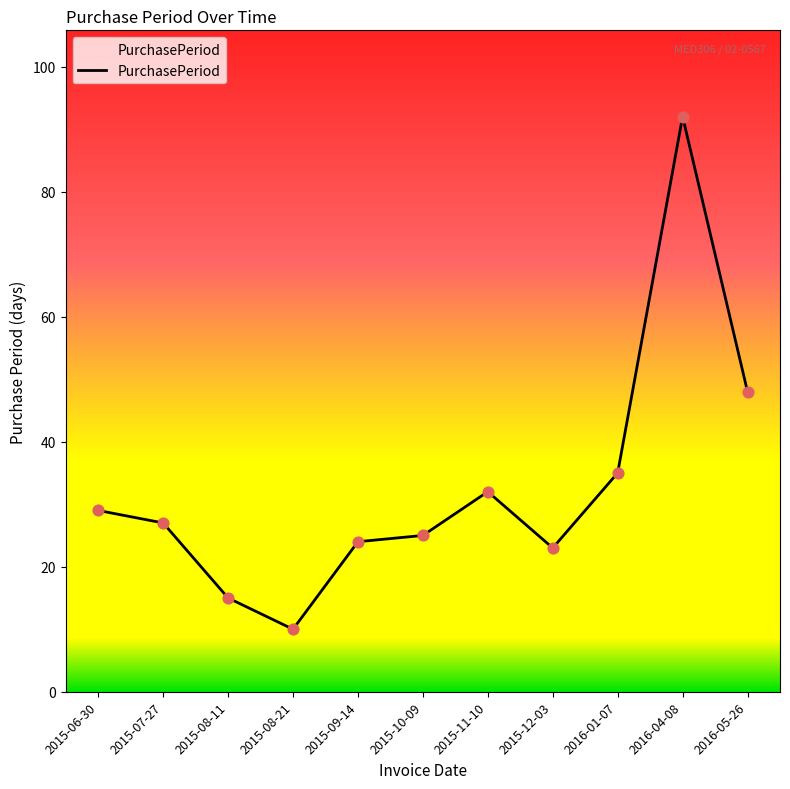

What is the change in value from 2016-04-08 to 2016-05-26?

-44